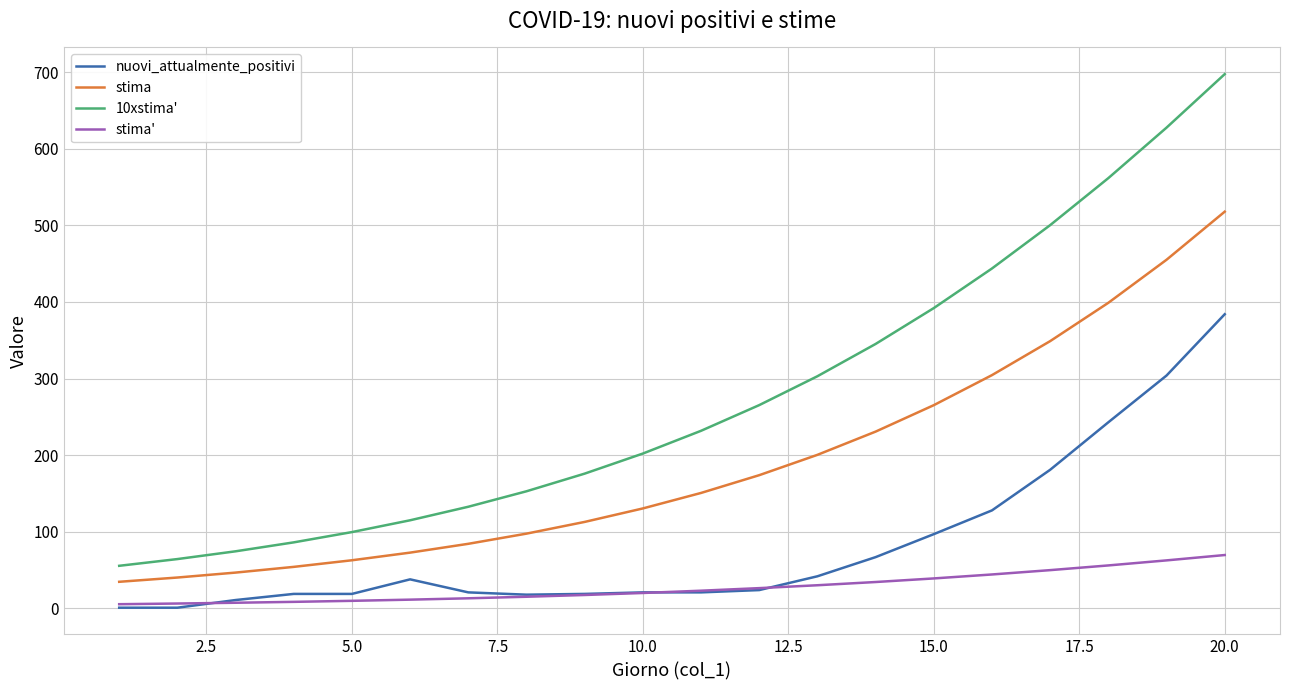

True or false: nuovi_attualmente_positivi and stima cross at least once.

False